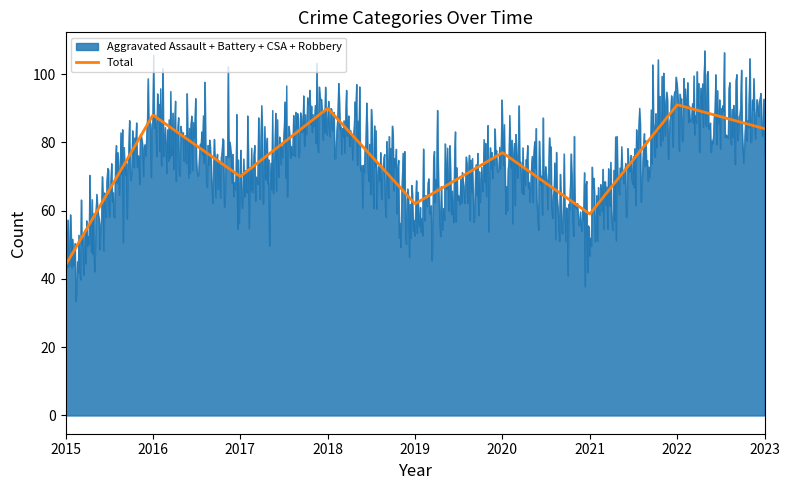

What is the smallest value displayed?

33.6